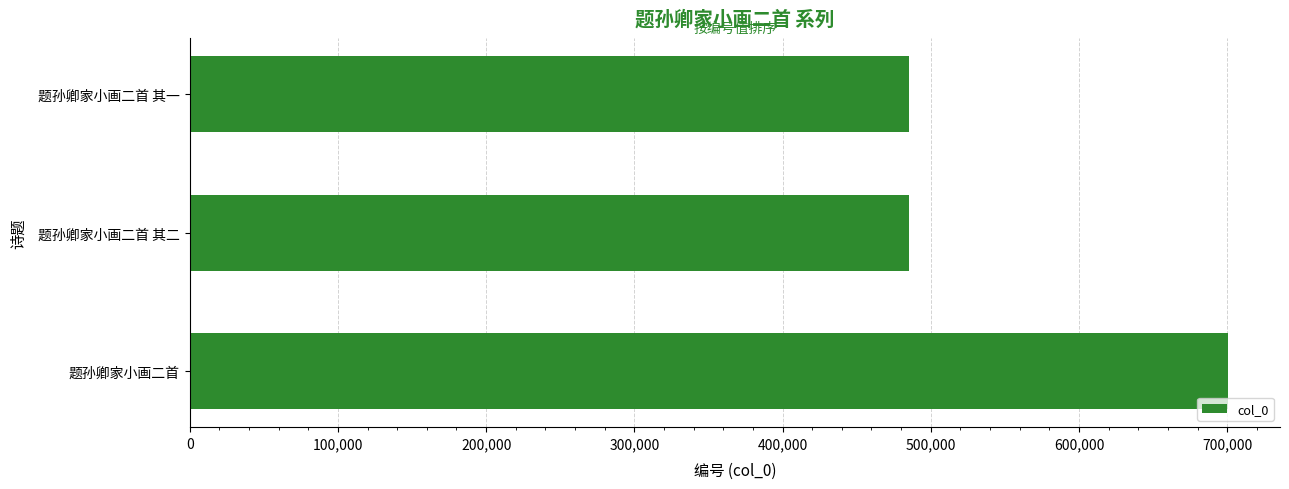

What is the difference between the maximum and minimum values?

215460